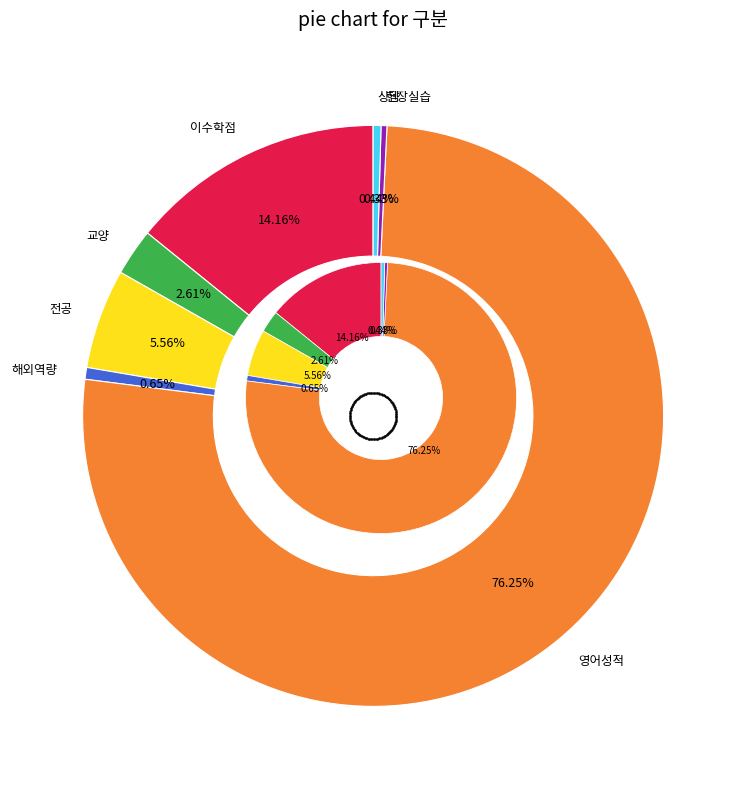

Count the number of slices in the pie.

7